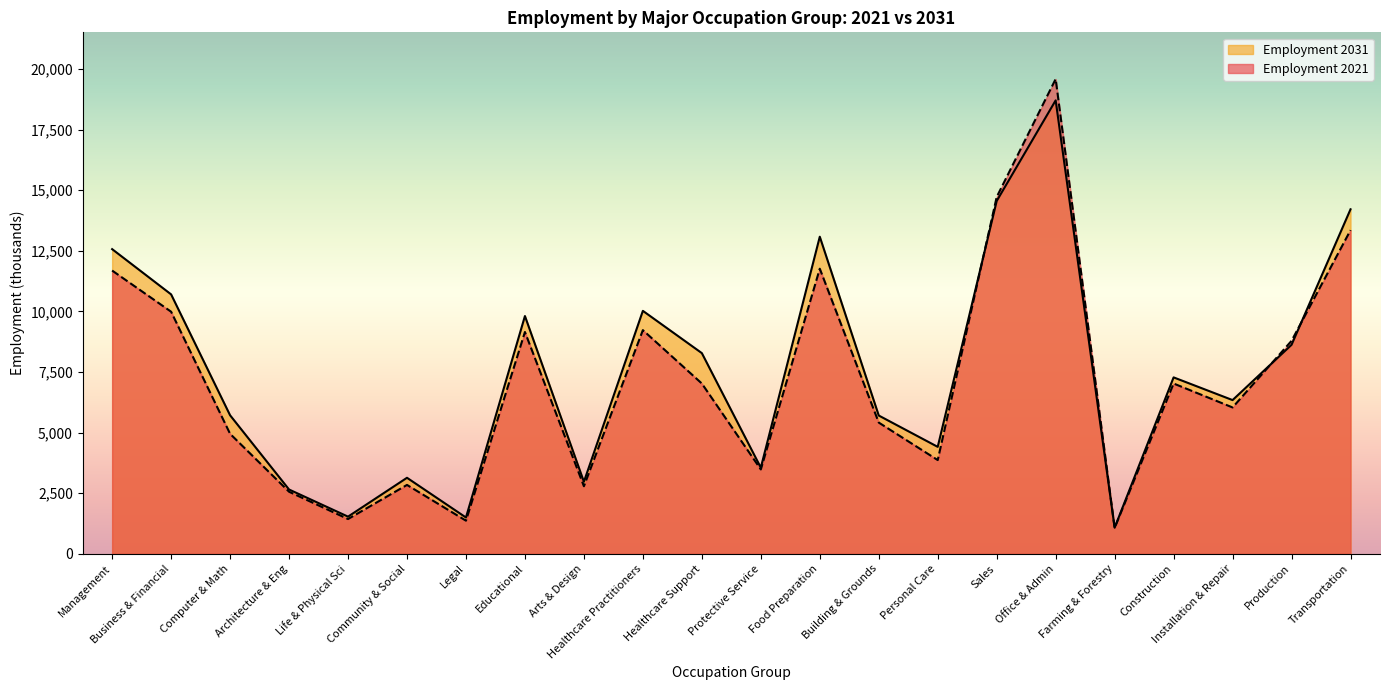

The value of Employment 2031 at Personal Care is 4413.2. True or false?

True